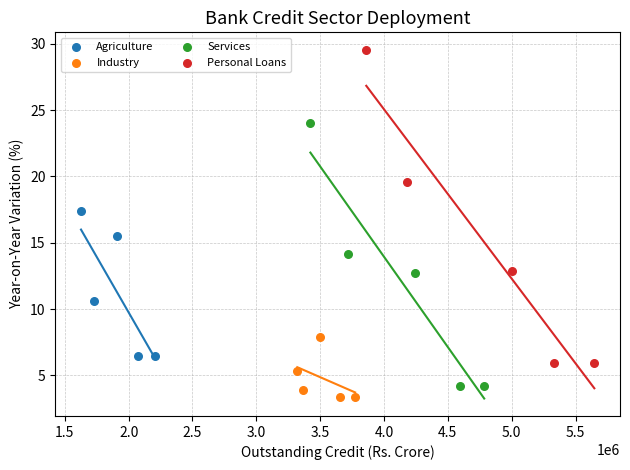

Which series reaches the maximum Y coordinate?

Personal Loans